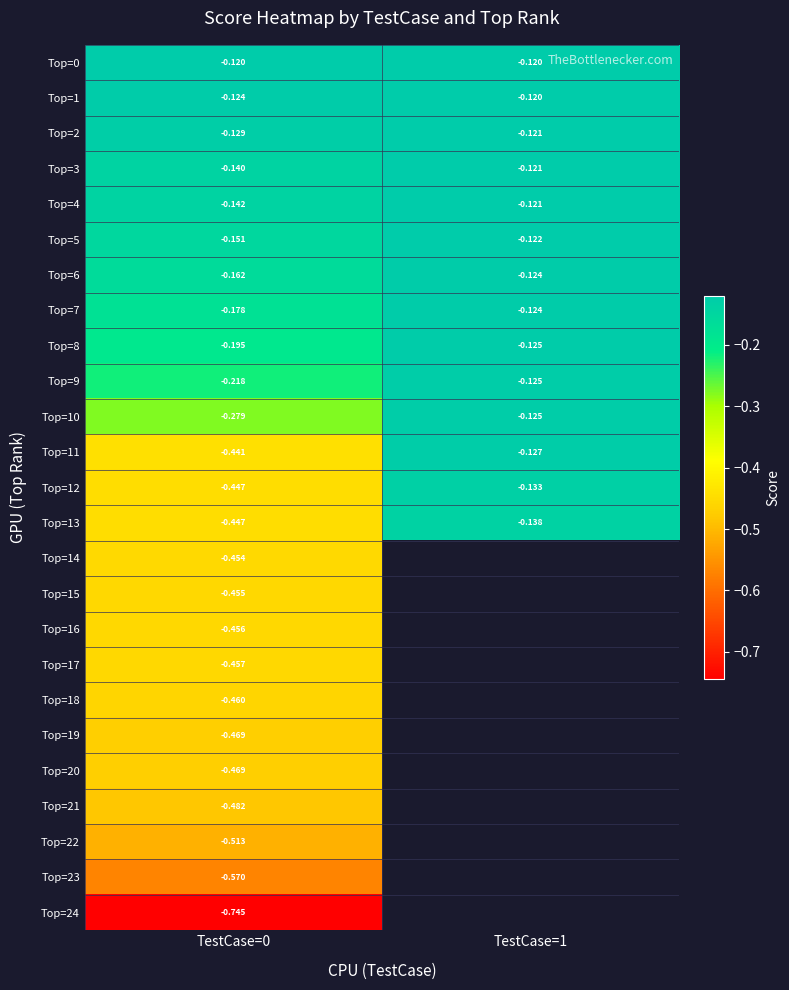

What is the maximum value for Top=6?

-0.1